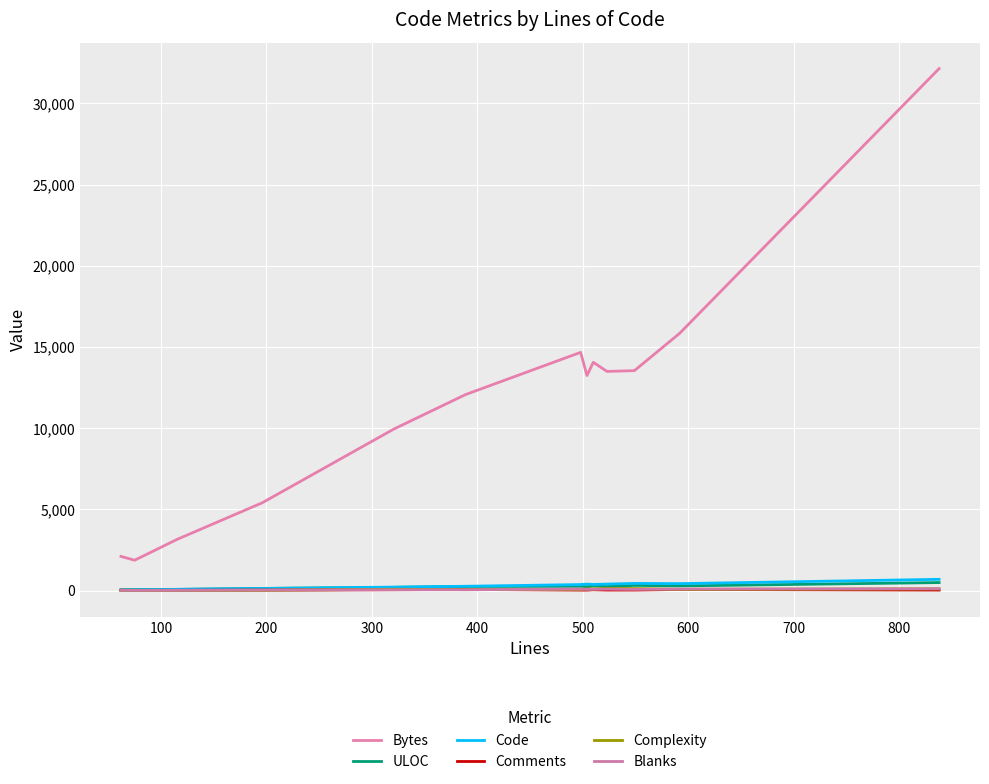

What is the difference between the maximum and minimum values in the Comments series?

54